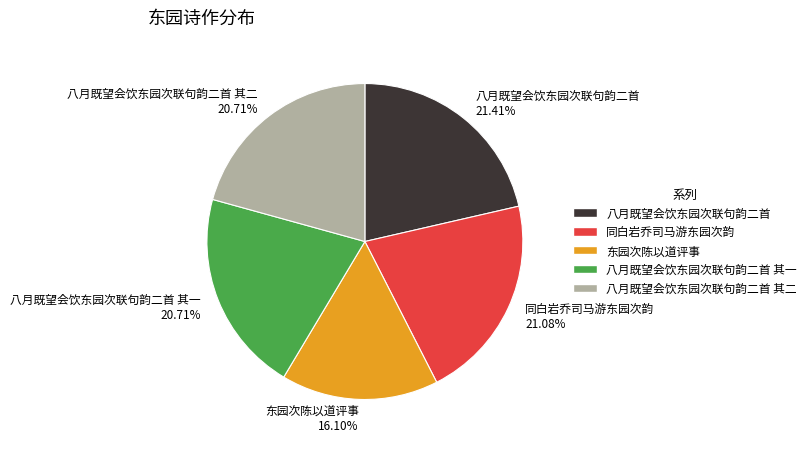

Does any single category account for the majority?

No